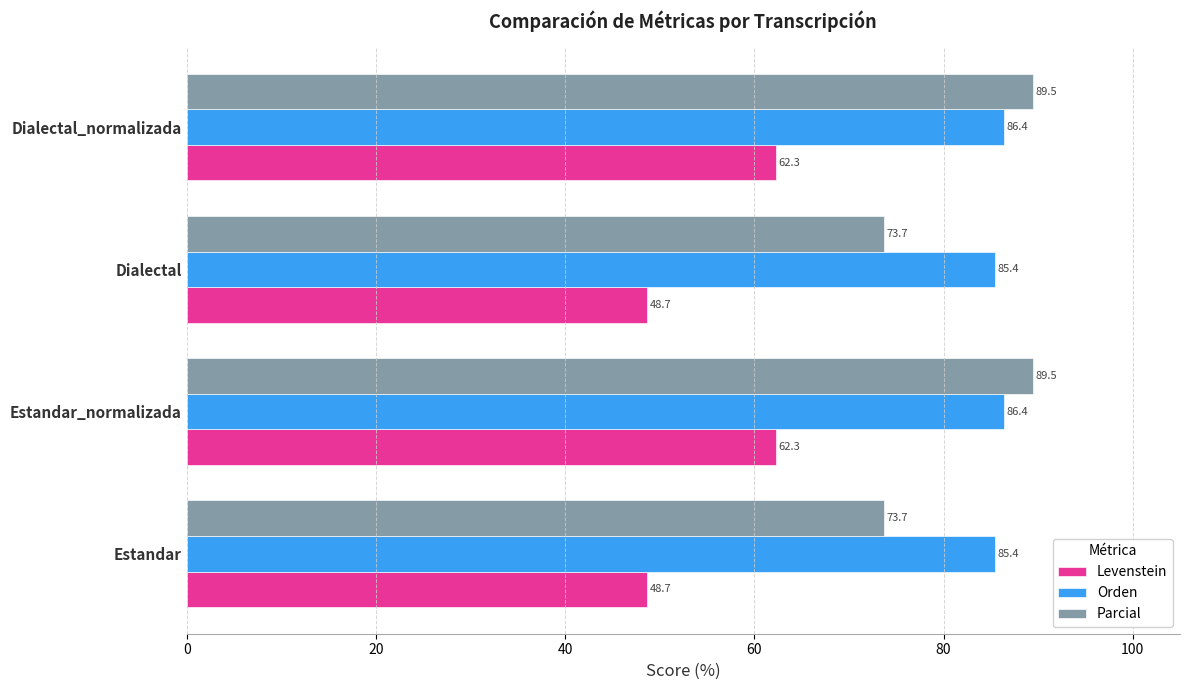

What is the difference between the maximum and second lowest values in the Orden series?

1.0